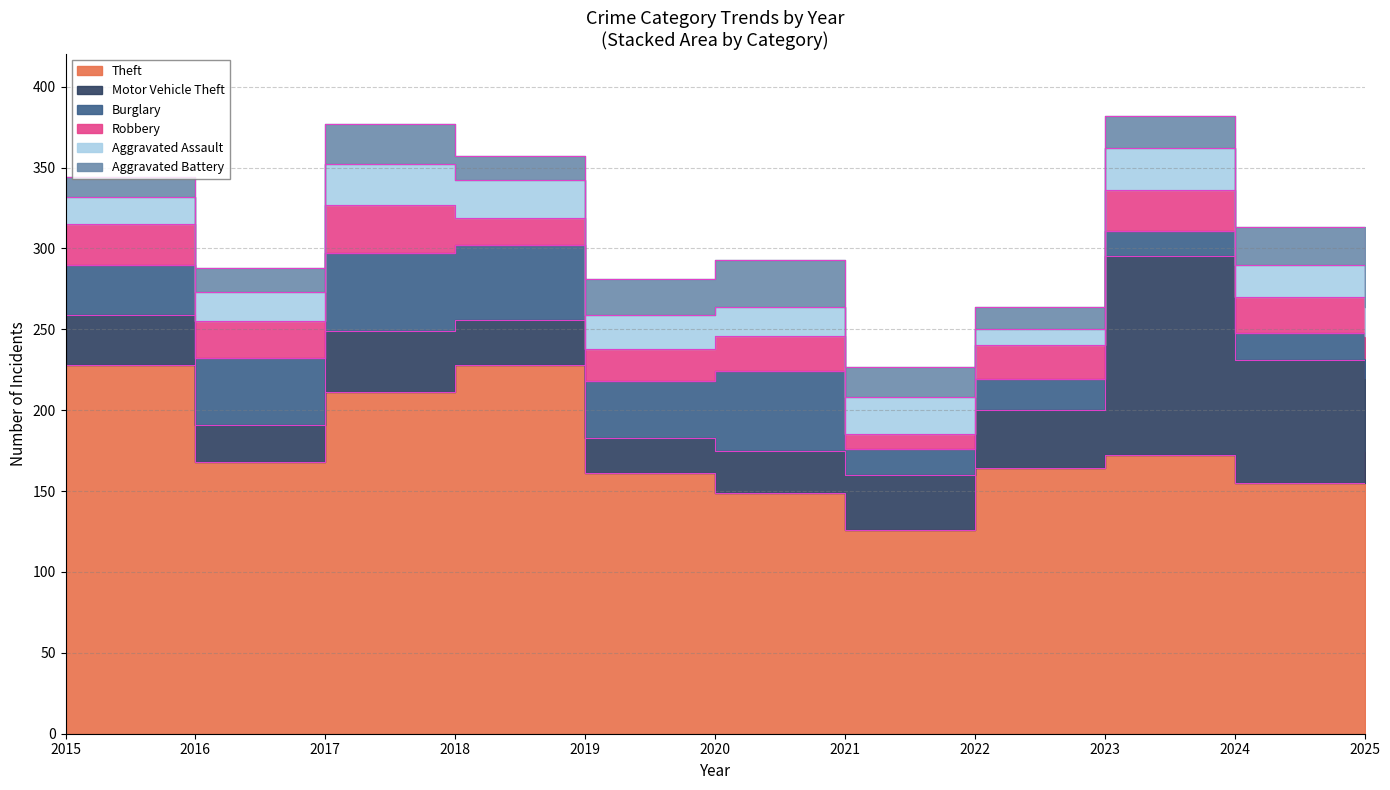

At which category does the chart reach its peak across all series?

2015